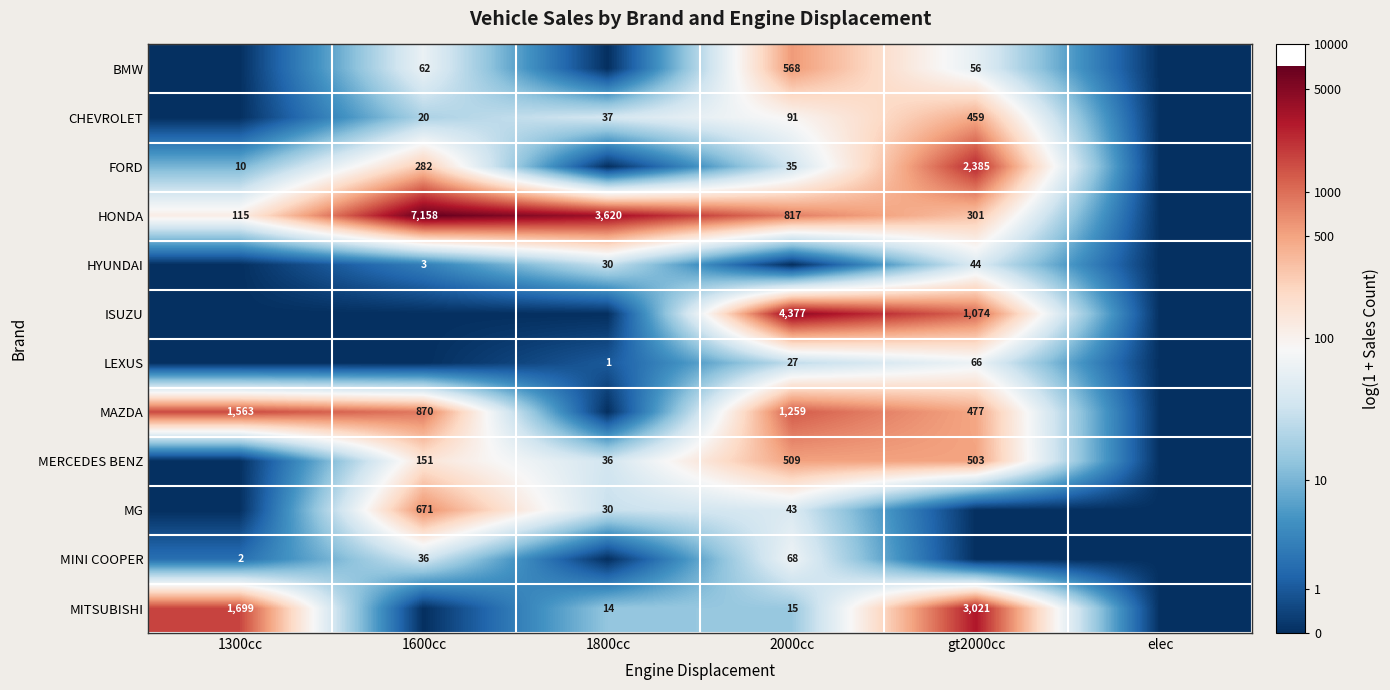

How many series are shown in this chart?

12